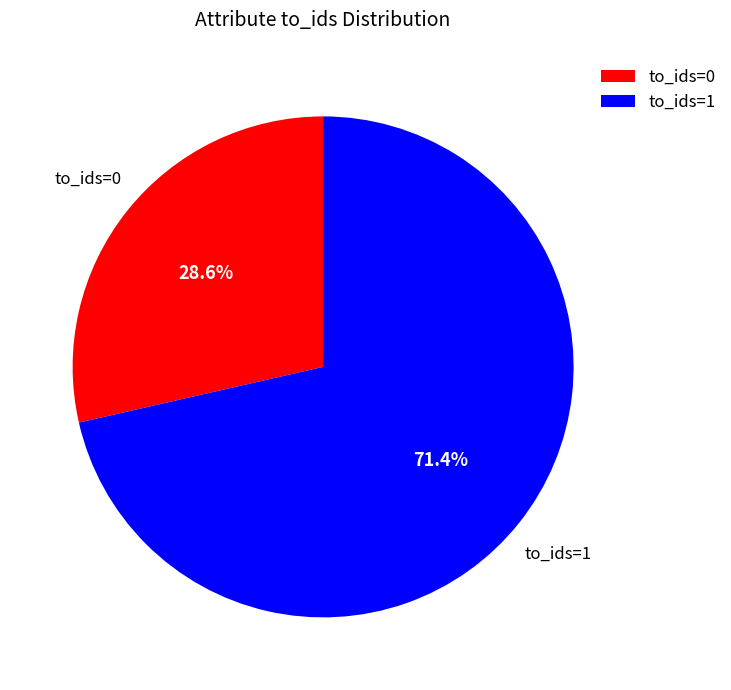

Do to_ids=0 and to_ids=1 together represent more than half of the pie?

Yes